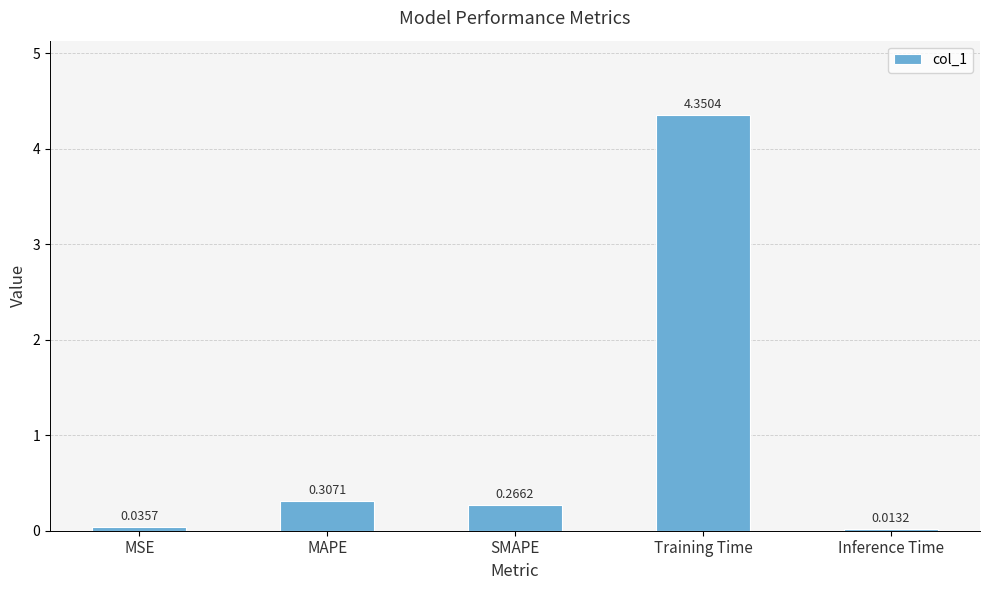

Where is the data nearest to the value 2?

MAPE